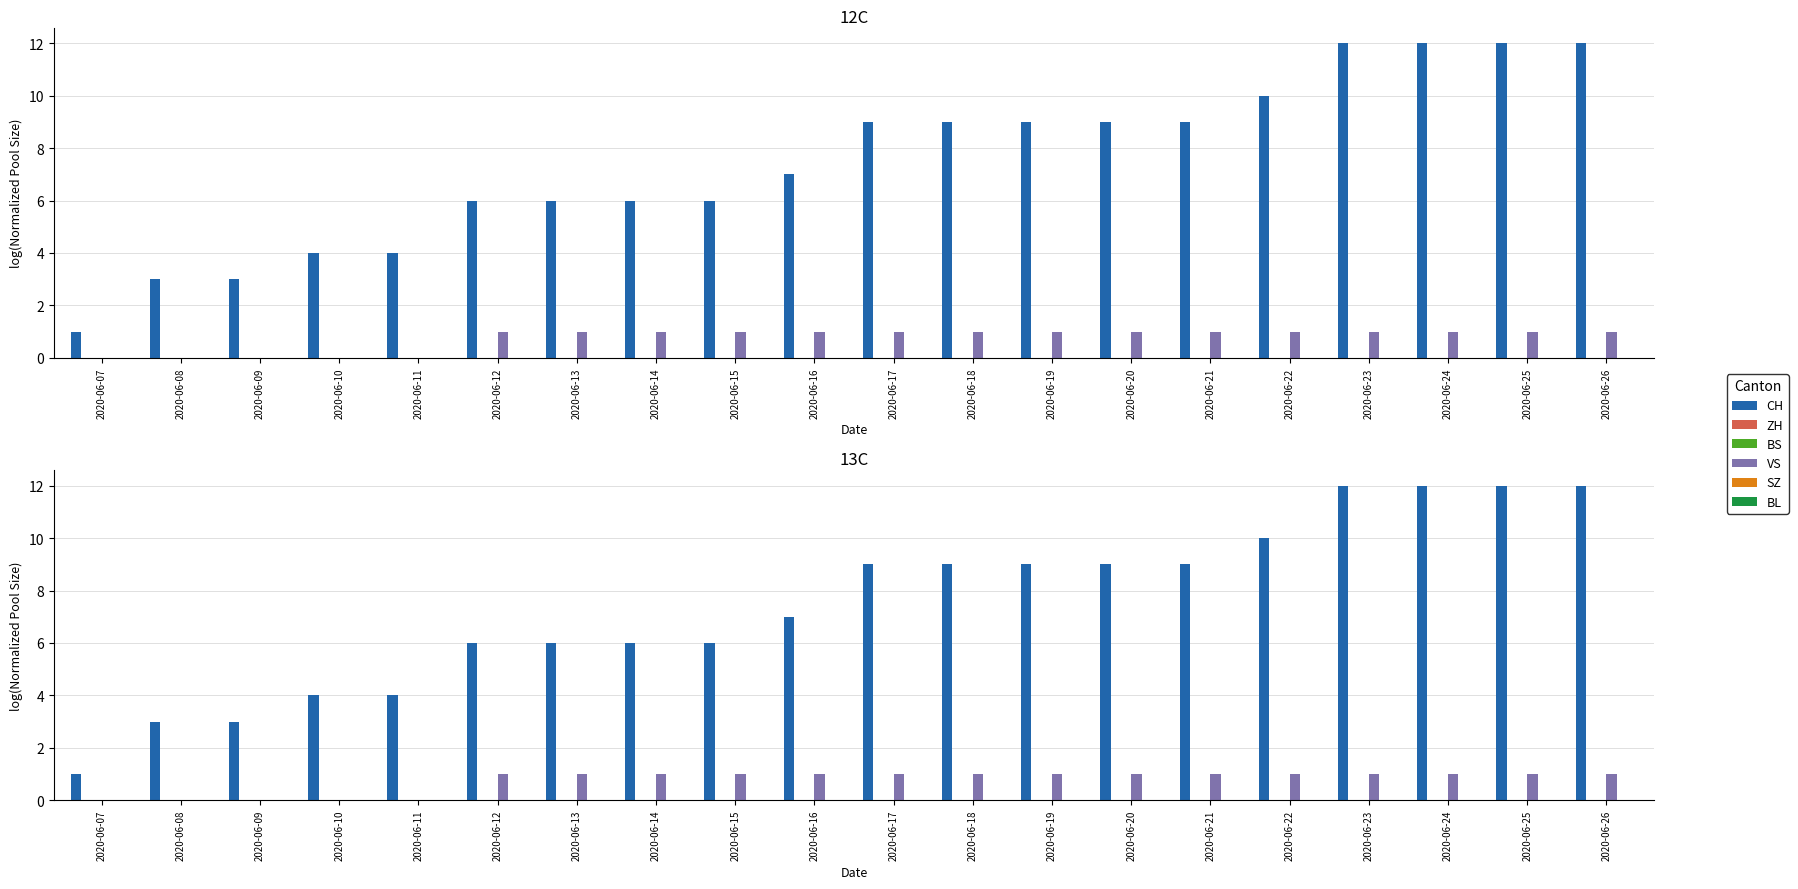

At which category does the chart reach its peak across all series?

2020-06-23